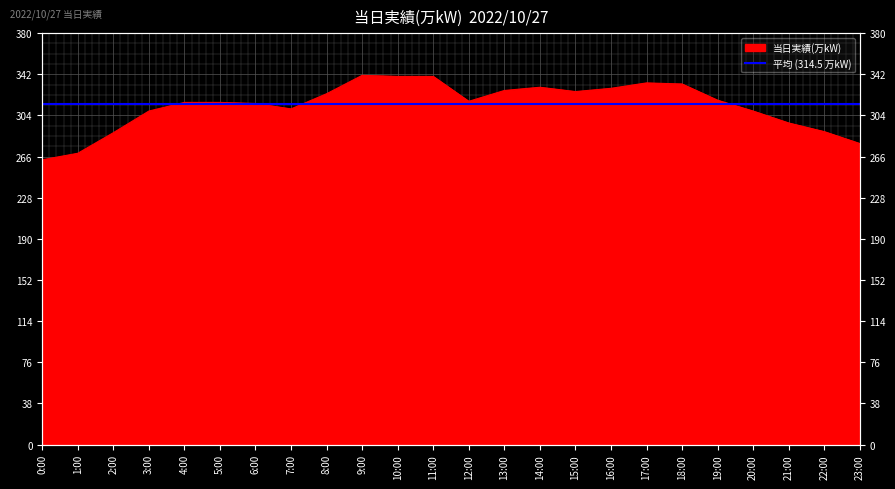

What position from the right is 19:00?

5